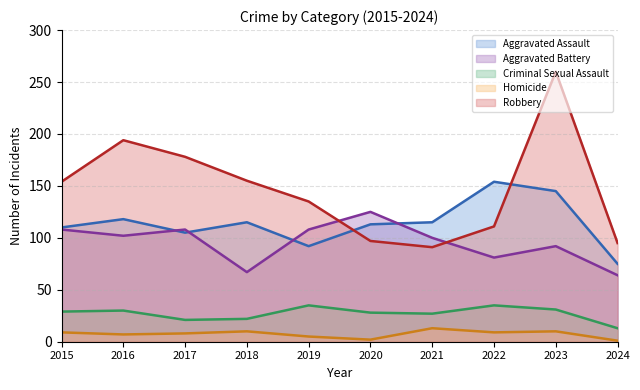

What is the value of the Aggravated Assault point at the 7th from the left?

115